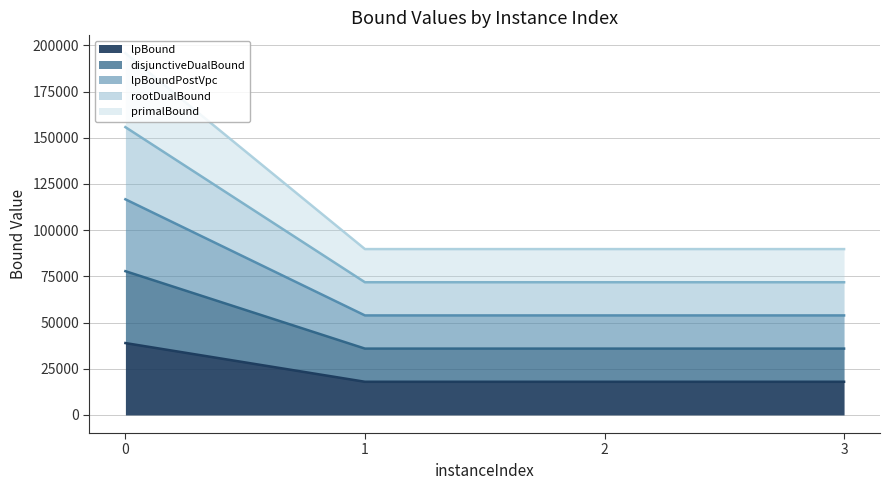

What is the approximate value of lpBound at 2?

71790.4